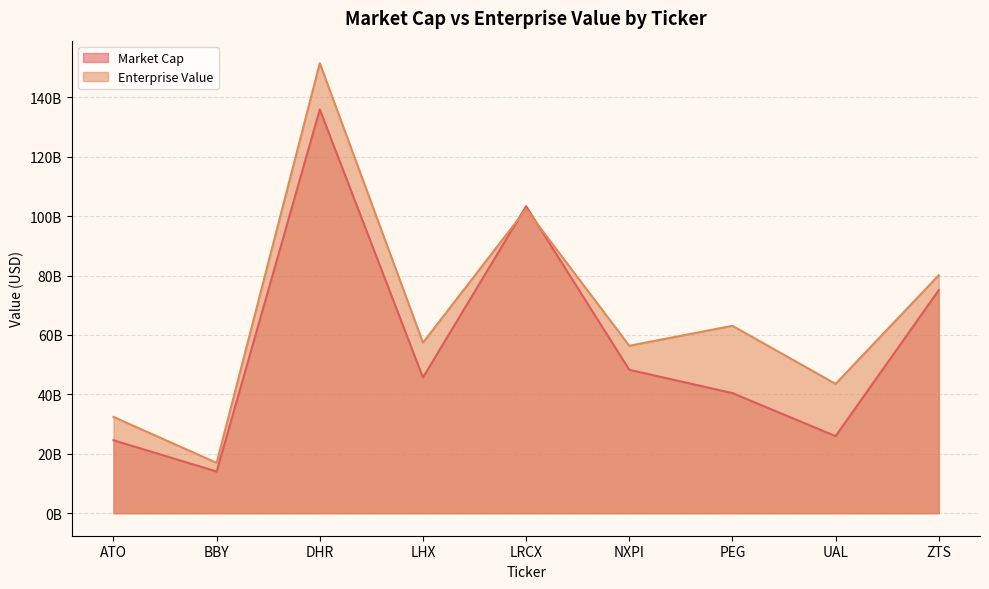

At which category does the chart reach its peak across all series?

DHR